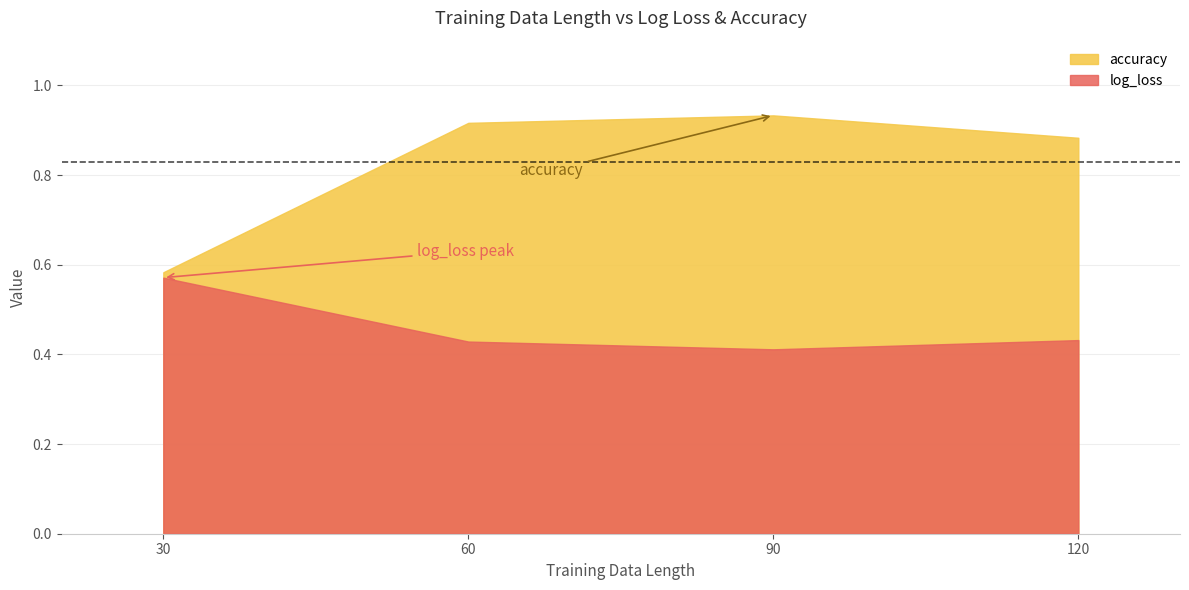

List the series in order of their overall mean, highest first.

accuracy, log_loss